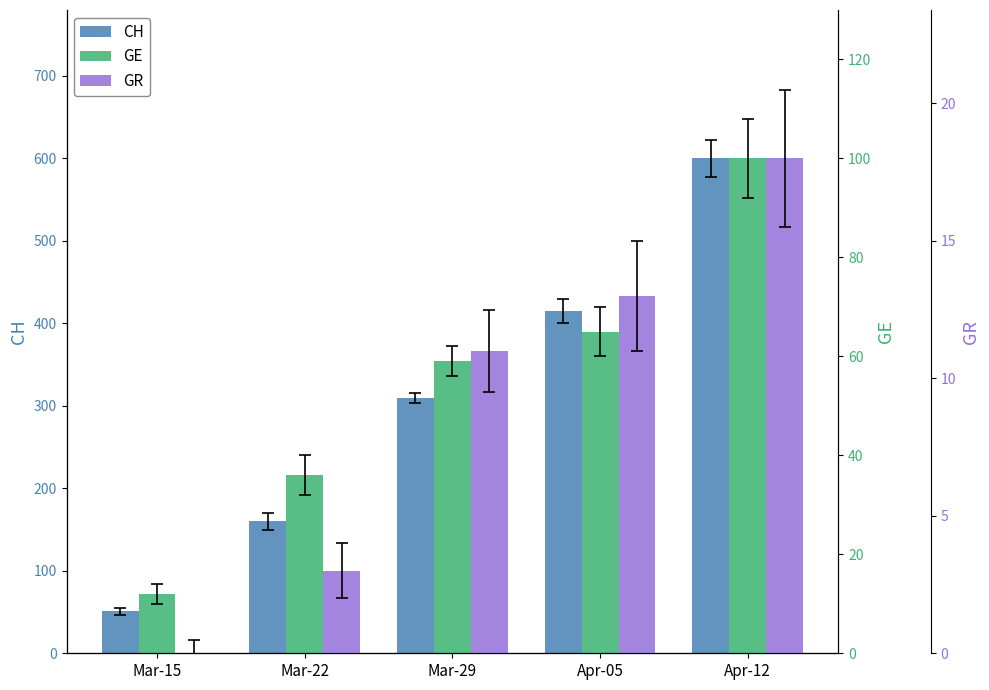

What is the difference between the CH values at Mar-15 and Mar-22?

109